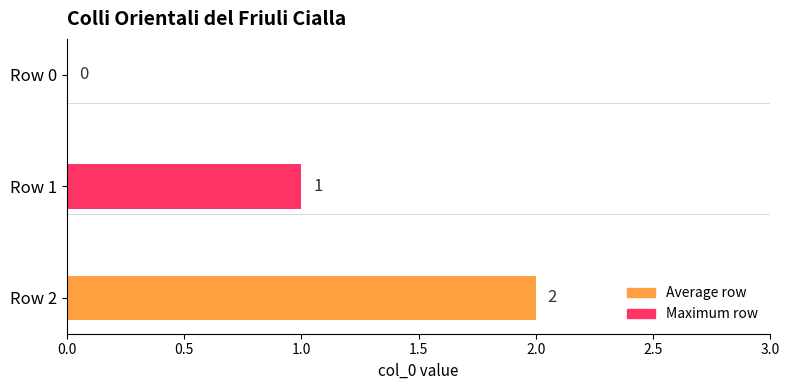

Is it true that the value at Row 1 is 1?

True